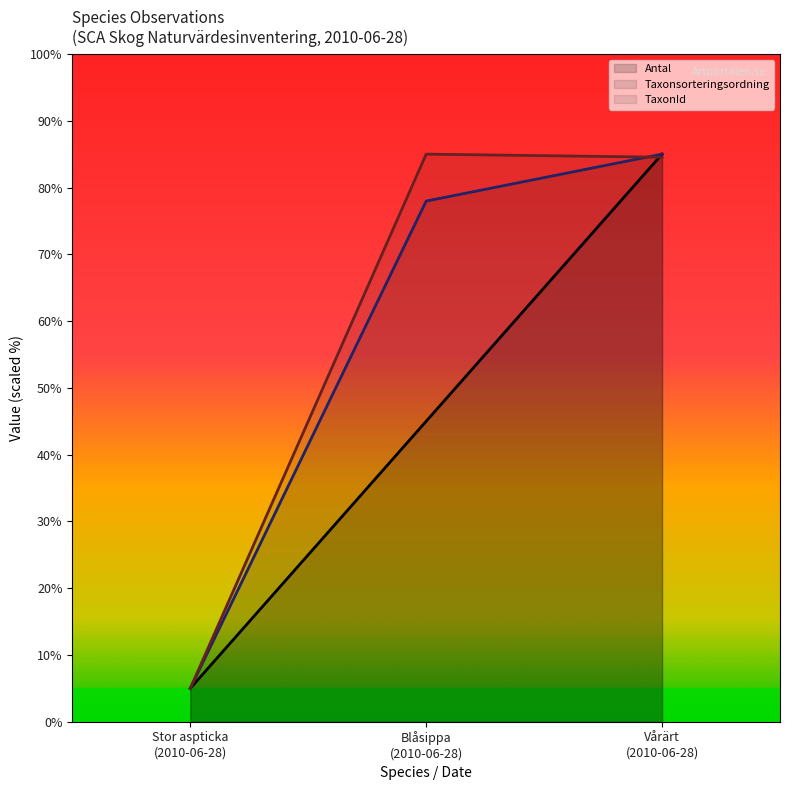

What is the sum of the TaxonId values at 2010-06-28 and 2010-06-28?

169.5